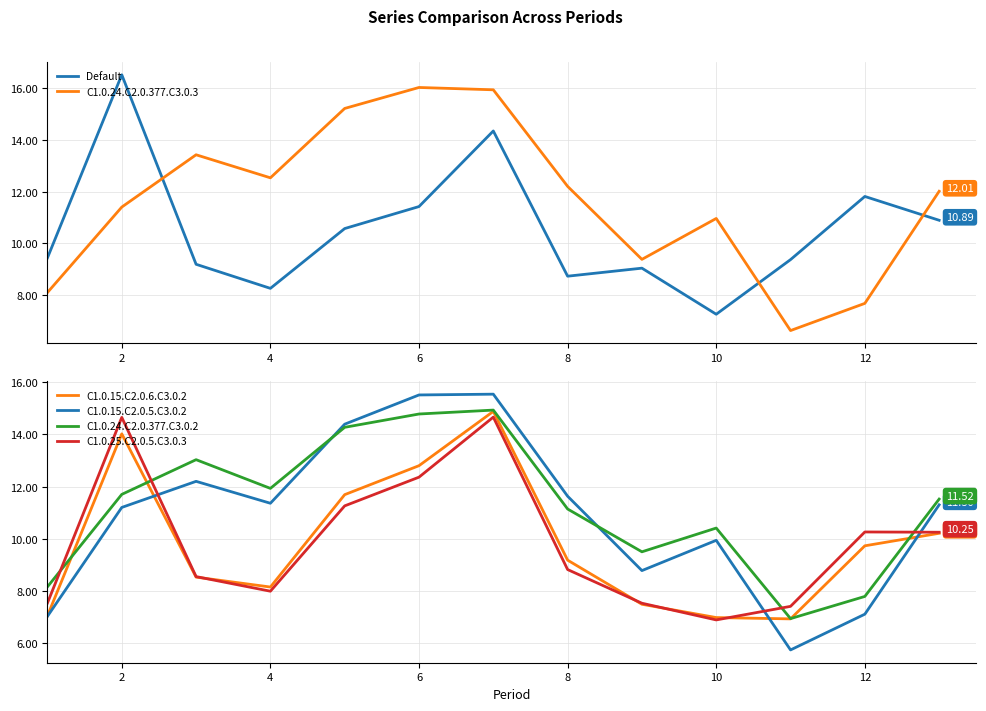

How many interior local peaks does the C1.0.15.C2.0.5.C3.0.2 series have?

3